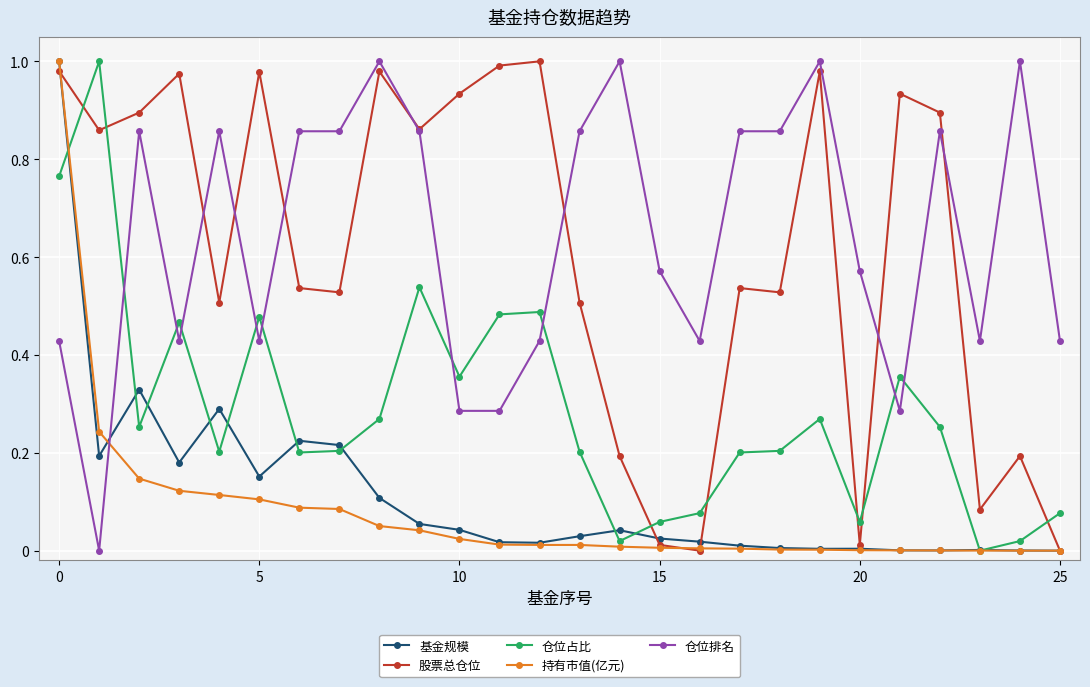

What is the sum of all 基金规模 values?

3.0